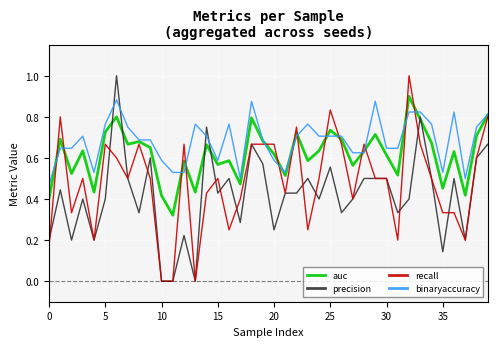

How many lines are shown in the chart?

4